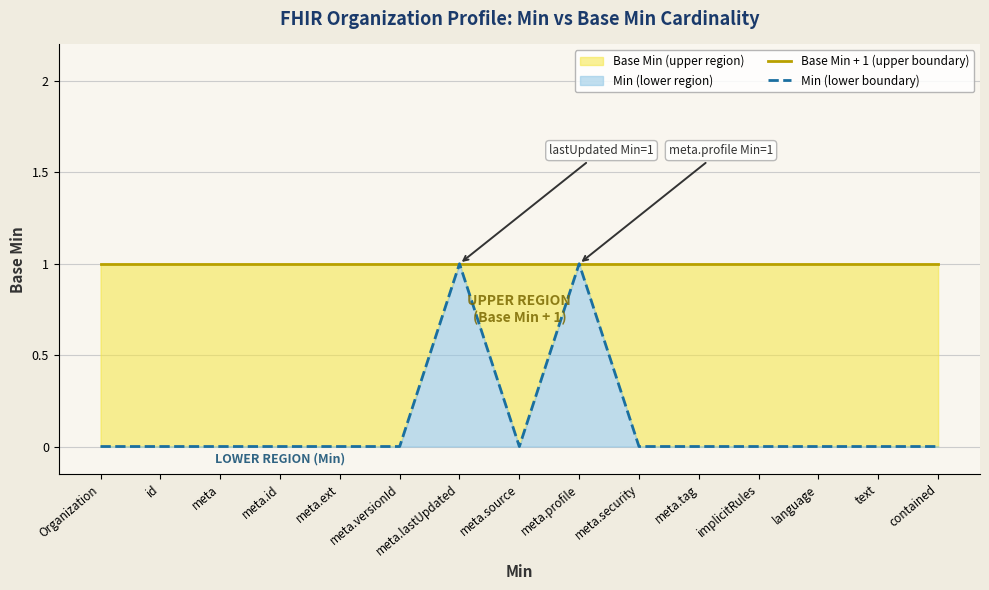

What is the average value of the Base Min + 1 (upper boundary) series?

1